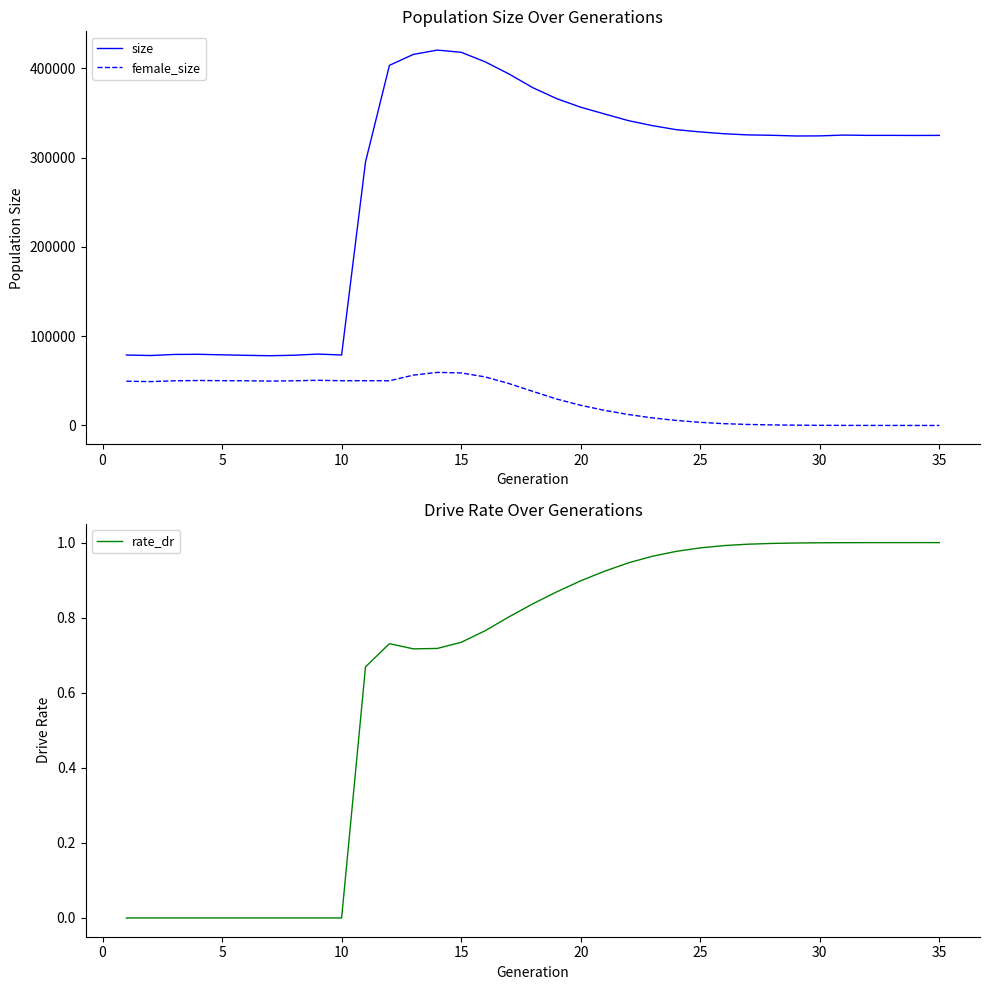

What is the greatest value displayed?

420530.0